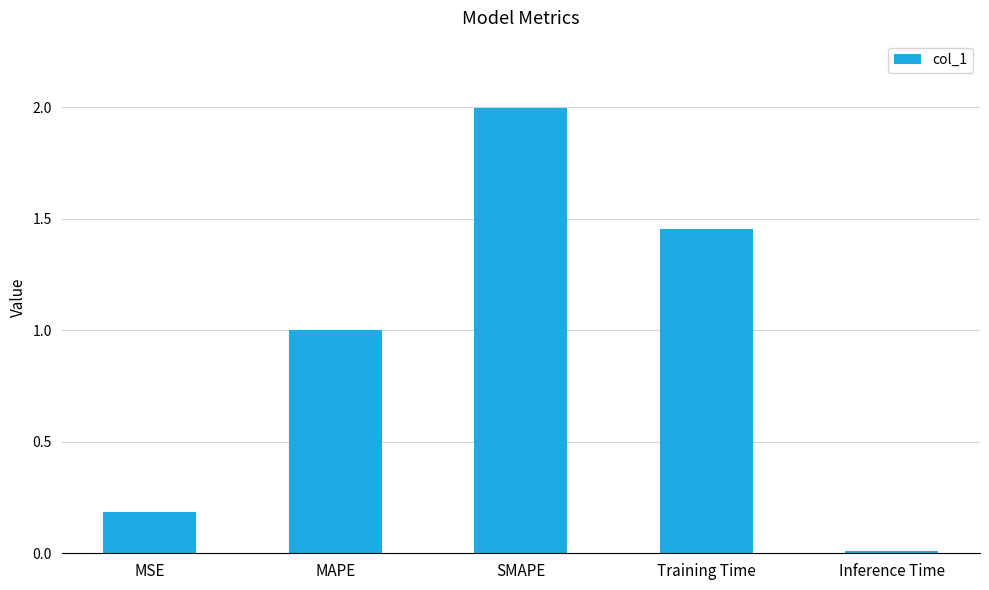

What is the value of the 1st bar from the left?

0.2